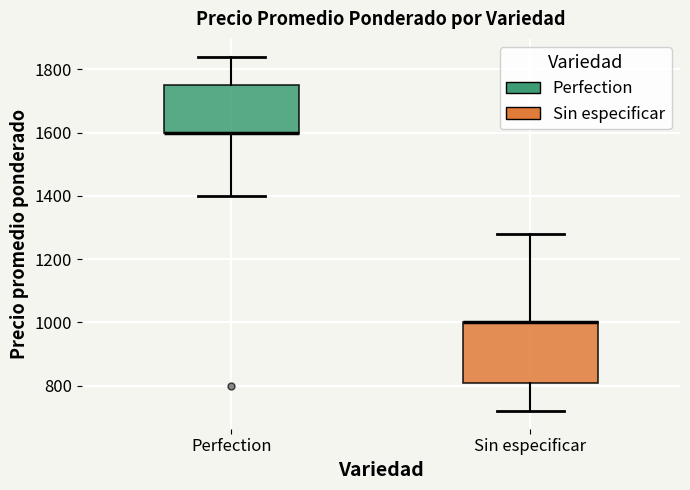

Reading left to right, read every box against the y-axis: the position of its median line, the range the box covers, and the ends of its whiskers. The values are not printed on the chart, so give them approximately, as read against the axis.

Perfection: median 1600 (drawn on the box's lower edge), box 1600 to 1760, whiskers 1400 to 1840
Sin especificar: median 1000 (drawn on the box's upper edge), box 820 to 1000, whiskers 720 to 1280